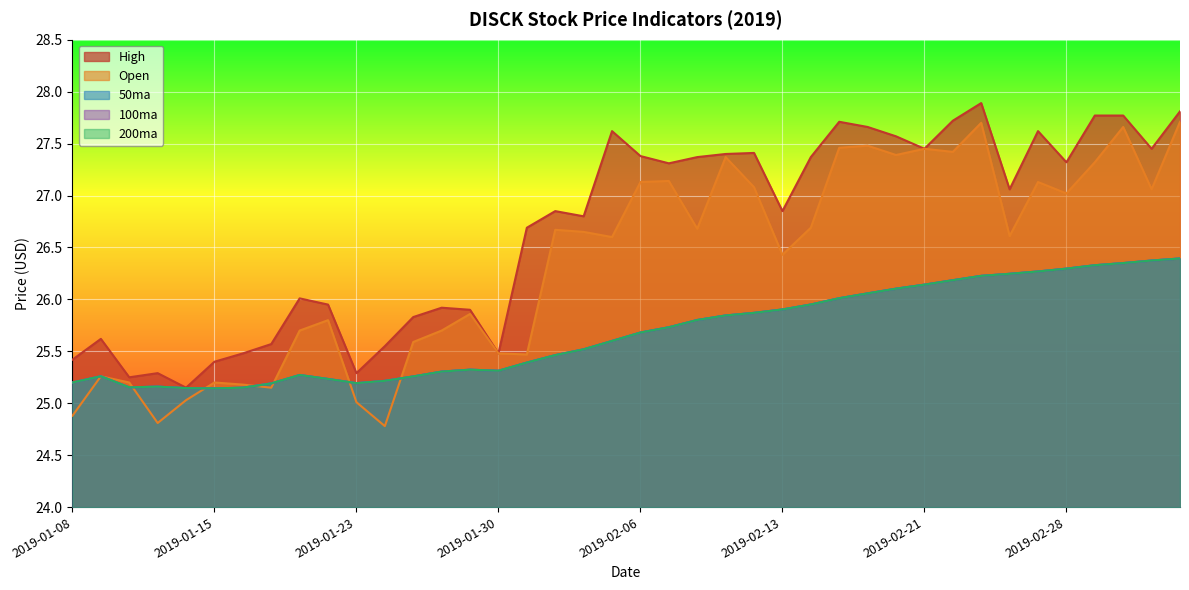

Reading left to right, transcribe all the data shown in this chart.

50ma: 2019-01-08=25.2	2019-01-09=25.3	2019-01-10=25.2	2019-01-11=25.2	2019-01-14=25.1	2019-01-15=25.1	2019-01-16=25.2	2019-01-17=25.2	2019-01-18=25.3	2019-01-22=25.2	2019-01-23=25.2	2019-01-24=25.2	2019-01-25=25.3	2019-01-28=25.3	2019-01-29=25.3	2019-01-30=25.3	2019-01-31=25.4	2019-02-01=25.5	2019-02-04=25.5	2019-02-05=25.6	2019-02-06=25.7	2019-02-07=25.7	2019-02-08=25.8	2019-02-11=25.8	2019-02-12=25.9	2019-02-13=25.9	2019-02-14=26.0	2019-02-15=26.0	2019-02-19=26.1	2019-02-20=26.1	2019-02-21=26.1	2019-02-22=26.2	2019-02-25=26.2	2019-02-26=26.2	2019-02-27=26.3	2019-02-28=26.3	2019-03-01=26.3	2019-03-04=26.3	2019-03-05=26.4	2019-03-06=26.4
100ma: 2019-01-08=25.2	2019-01-09=25.3	2019-01-10=25.2	2019-01-11=25.2	2019-01-14=25.1	2019-01-15=25.1	2019-01-16=25.2	2019-01-17=25.2	2019-01-18=25.3	2019-01-22=25.2	2019-01-23=25.2	2019-01-24=25.2	2019-01-25=25.3	2019-01-28=25.3	2019-01-29=25.3	2019-01-30=25.3	2019-01-31=25.4	2019-02-01=25.5	2019-02-04=25.5	2019-02-05=25.6	2019-02-06=25.7	2019-02-07=25.7	2019-02-08=25.8	2019-02-11=25.8	2019-02-12=25.9	2019-02-13=25.9	2019-02-14=26.0	2019-02-15=26.0	2019-02-19=26.1	2019-02-20=26.1	2019-02-21=26.1	2019-02-22=26.2	2019-02-25=26.2	2019-02-26=26.2	2019-02-27=26.3	2019-02-28=26.3	2019-03-01=26.3	2019-03-04=26.3	2019-03-05=26.4	2019-03-06=26.4
200ma: 2019-01-08=25.2	2019-01-09=25.3	2019-01-10=25.2	2019-01-11=25.2	2019-01-14=25.1	2019-01-15=25.1	2019-01-16=25.2	2019-01-17=25.2	2019-01-18=25.3	2019-01-22=25.2	2019-01-23=25.2	2019-01-24=25.2	2019-01-25=25.3	2019-01-28=25.3	2019-01-29=25.3	2019-01-30=25.3	2019-01-31=25.4	2019-02-01=25.5	2019-02-04=25.5	2019-02-05=25.6	2019-02-06=25.7	2019-02-07=25.7	2019-02-08=25.8	2019-02-11=25.8	2019-02-12=25.9	2019-02-13=25.9	2019-02-14=26.0	2019-02-15=26.0	2019-02-19=26.1	2019-02-20=26.1	2019-02-21=26.1	2019-02-22=26.2	2019-02-25=26.2	2019-02-26=26.2	2019-02-27=26.3	2019-02-28=26.3	2019-03-01=26.3	2019-03-04=26.3	2019-03-05=26.4	2019-03-06=26.4
Open: 2019-01-08=24.9	2019-01-09=25.3	2019-01-10=25.2	2019-01-11=24.8	2019-01-14=25.0	2019-01-15=25.2	2019-01-16=25.2	2019-01-17=25.1	2019-01-18=25.7	2019-01-22=25.8	2019-01-23=25.0	2019-01-24=24.8	2019-01-25=25.6	2019-01-28=25.7	2019-01-29=25.9	2019-01-30=25.5	2019-01-31=25.5	2019-02-01=26.7	2019-02-04=26.6	2019-02-05=26.6	2019-02-06=27.1	2019-02-07=27.1	2019-02-08=26.7	2019-02-11=27.4	2019-02-12=27.1	2019-02-13=26.4	2019-02-14=26.7	2019-02-15=27.5	2019-02-19=27.5	2019-02-20=27.4	2019-02-21=27.5	2019-02-22=27.4	2019-02-25=27.7	2019-02-26=26.6	2019-02-27=27.1	2019-02-28=27.0	2019-03-01=27.3	2019-03-04=27.7	2019-03-05=27.1	2019-03-06=27.7
High: 2019-01-08=25.4	2019-01-09=25.6	2019-01-10=25.2	2019-01-11=25.3	2019-01-14=25.1	2019-01-15=25.4	2019-01-16=25.5	2019-01-17=25.6	2019-01-18=26.0	2019-01-22=26.0	2019-01-23=25.3	2019-01-24=25.5	2019-01-25=25.8	2019-01-28=25.9	2019-01-29=25.9	2019-01-30=25.5	2019-01-31=26.7	2019-02-01=26.9	2019-02-04=26.8	2019-02-05=27.6	2019-02-06=27.4	2019-02-07=27.3	2019-02-08=27.4	2019-02-11=27.4	2019-02-12=27.4	2019-02-13=26.9	2019-02-14=27.4	2019-02-15=27.7	2019-02-19=27.7	2019-02-20=27.6	2019-02-21=27.5	2019-02-22=27.7	2019-02-25=27.9	2019-02-26=27.1	2019-02-27=27.6	2019-02-28=27.3	2019-03-01=27.8	2019-03-04=27.8	2019-03-05=27.5	2019-03-06=27.8